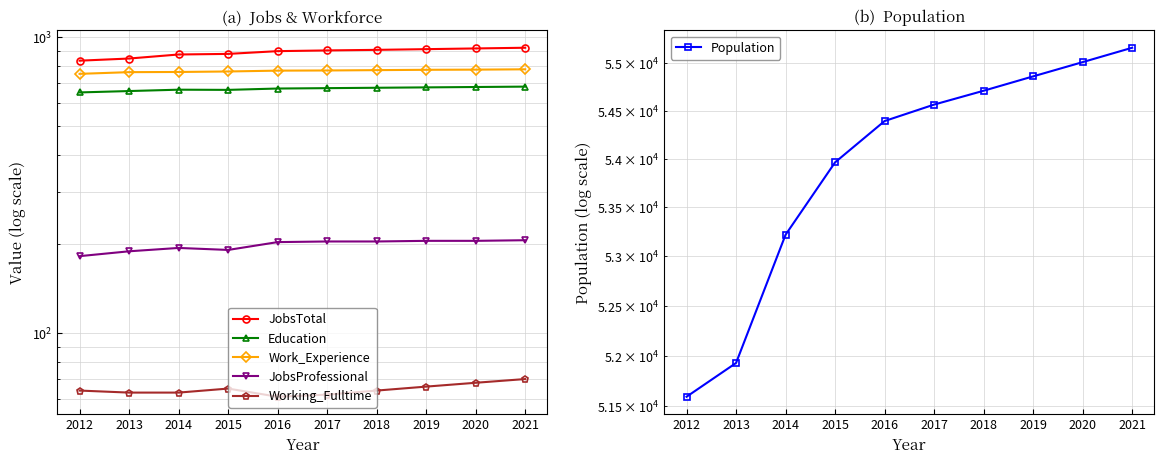

Where is JobsProfessional nearest to the value 194?

2014